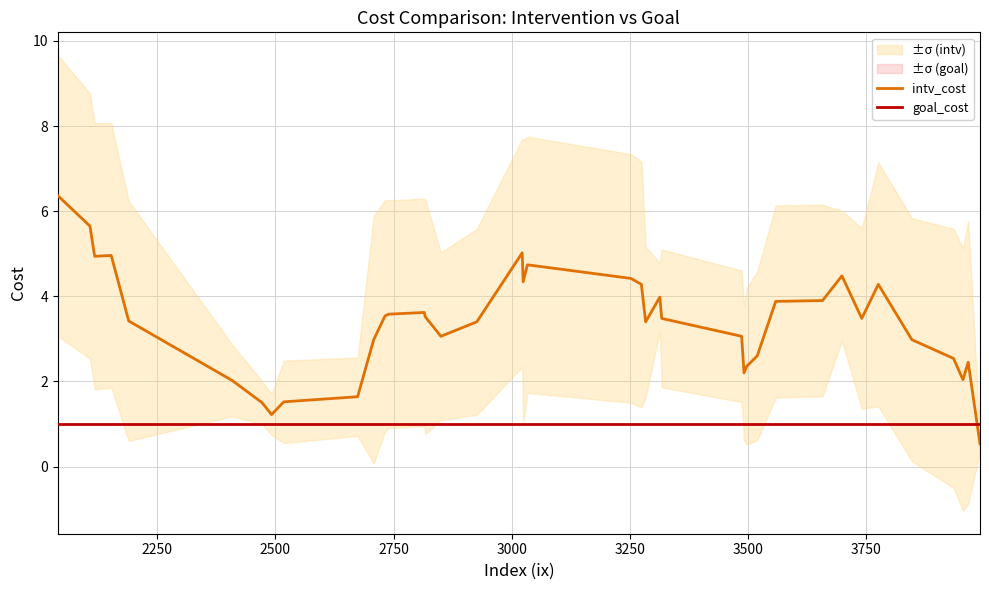

What is the highest value of the goal_cost series?

1.0